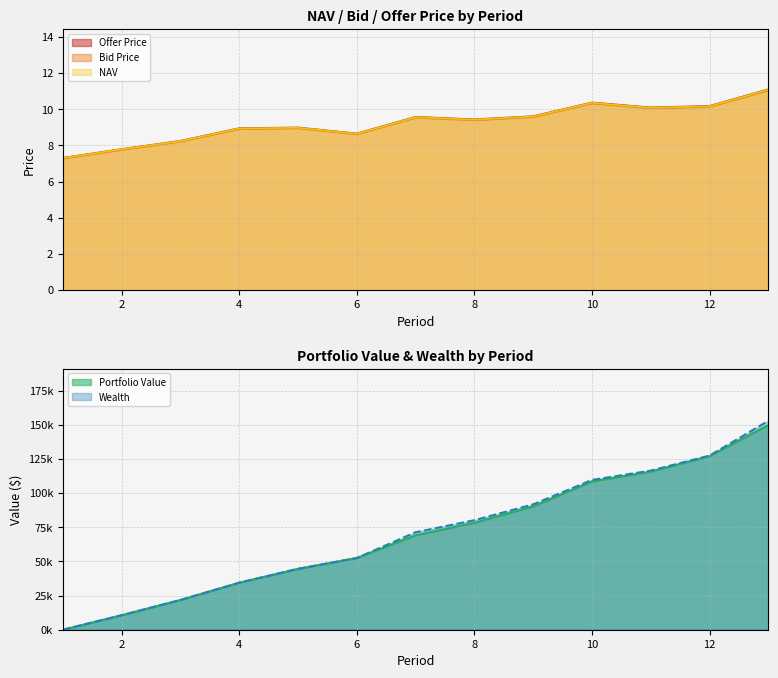

How many data points does each series have?

13